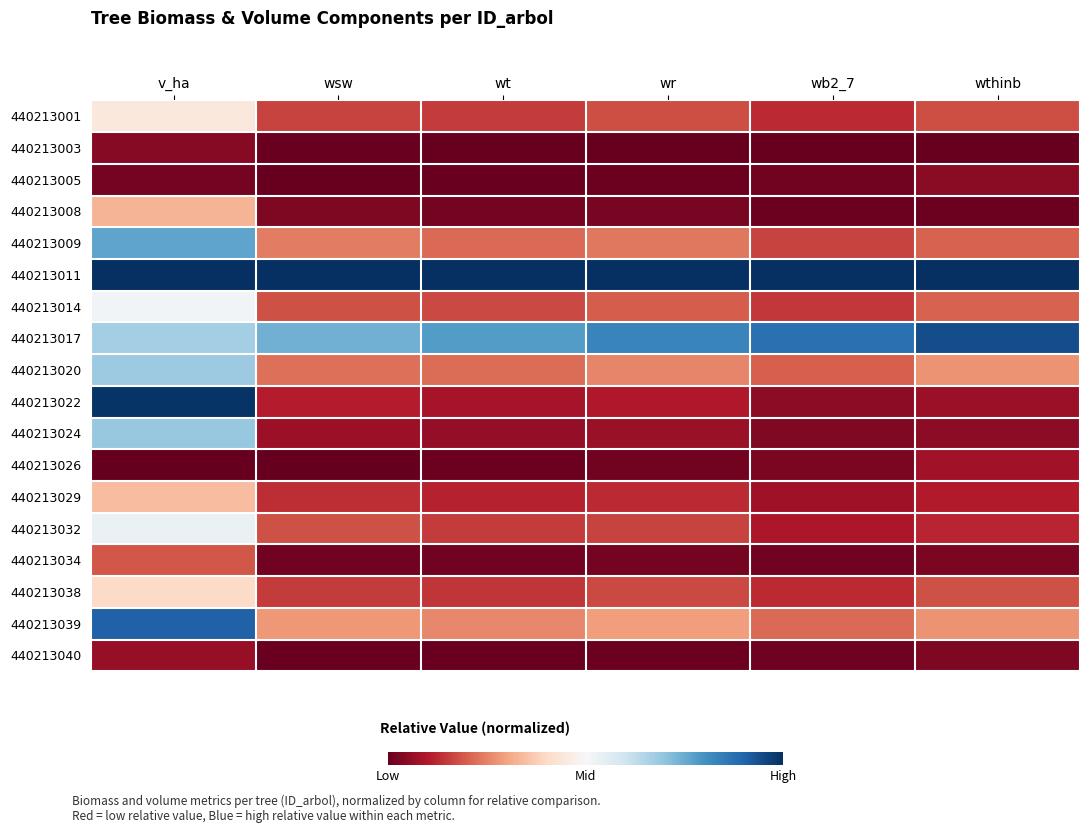

Reading left to right, transcribe all the data shown in this chart.

440213001: v_ha=0.4	wsw=0.2	wt=0.2	wr=0.2	wb2_7=0.1	wthinb=0.2
440213003: v_ha=0.0	wsw=0.0	wt=0.0	wr=0.0	wb2_7=0.0	wthinb=0.0
440213005: v_ha=0.0	wsw=0.0	wt=0.0	wr=0.0	wb2_7=0.0	wthinb=0.0
440213008: v_ha=0.3	wsw=0.0	wt=0.0	wr=0.0	wb2_7=0.0	wthinb=0.0
440213009: v_ha=0.8	wsw=0.2	wt=0.2	wr=0.2	wb2_7=0.2	wthinb=0.2
440213011: v_ha=1.0	wsw=1.0	wt=1.0	wr=1.0	wb2_7=1.0	wthinb=1.0
440213014: v_ha=0.5	wsw=0.2	wt=0.2	wr=0.2	wb2_7=0.1	wthinb=0.2
440213017: v_ha=0.7	wsw=0.7	wt=0.8	wr=0.8	wb2_7=0.9	wthinb=0.9
440213020: v_ha=0.7	wsw=0.2	wt=0.2	wr=0.3	wb2_7=0.2	wthinb=0.3
440213022: v_ha=1.0	wsw=0.1	wt=0.1	wr=0.1	wb2_7=0.1	wthinb=0.1
440213024: v_ha=0.7	wsw=0.1	wt=0.1	wr=0.1	wb2_7=0.0	wthinb=0.1
440213026: v_ha=0.0	wsw=0.0	wt=0.0	wr=0.0	wb2_7=0.0	wthinb=0.1
440213029: v_ha=0.3	wsw=0.1	wt=0.1	wr=0.1	wb2_7=0.1	wthinb=0.1
440213032: v_ha=0.5	wsw=0.2	wt=0.2	wr=0.2	wb2_7=0.1	wthinb=0.1
440213034: v_ha=0.2	wsw=0.0	wt=0.0	wr=0.0	wb2_7=0.0	wthinb=0.0
440213038: v_ha=0.4	wsw=0.2	wt=0.1	wr=0.2	wb2_7=0.1	wthinb=0.2
440213039: v_ha=0.9	wsw=0.3	wt=0.3	wr=0.3	wb2_7=0.2	wthinb=0.3
440213040: v_ha=0.1	wsw=0.0	wt=0.0	wr=0.0	wb2_7=0.0	wthinb=0.0